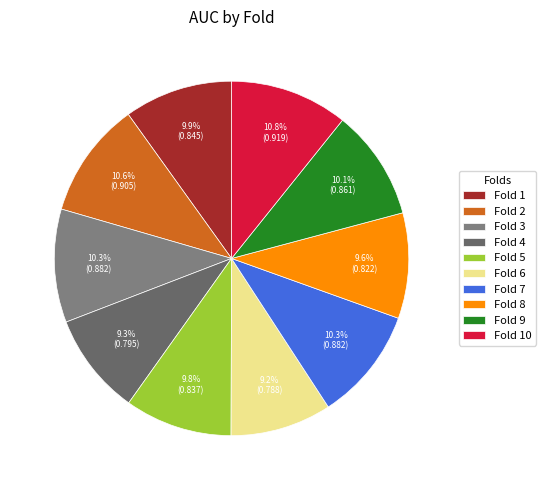

Is it true that Fold 5 is 10% of the pie?

True